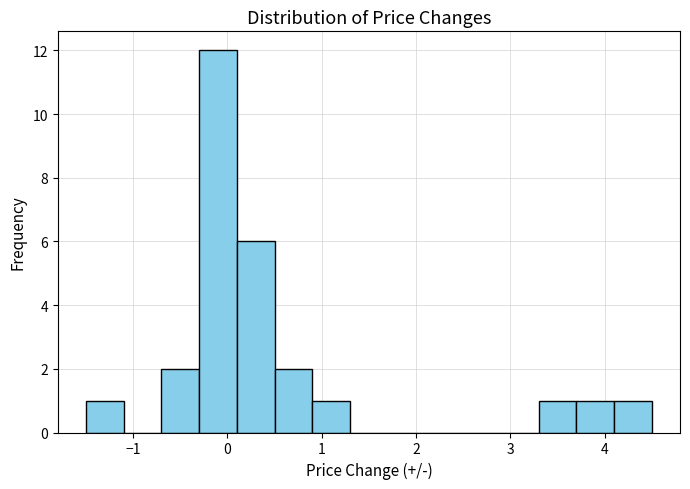

How tall is the bar that spans 4.1 to 4.5 on the x-axis? The values are not printed on the chart, so give them approximately, as read against the axis.

1